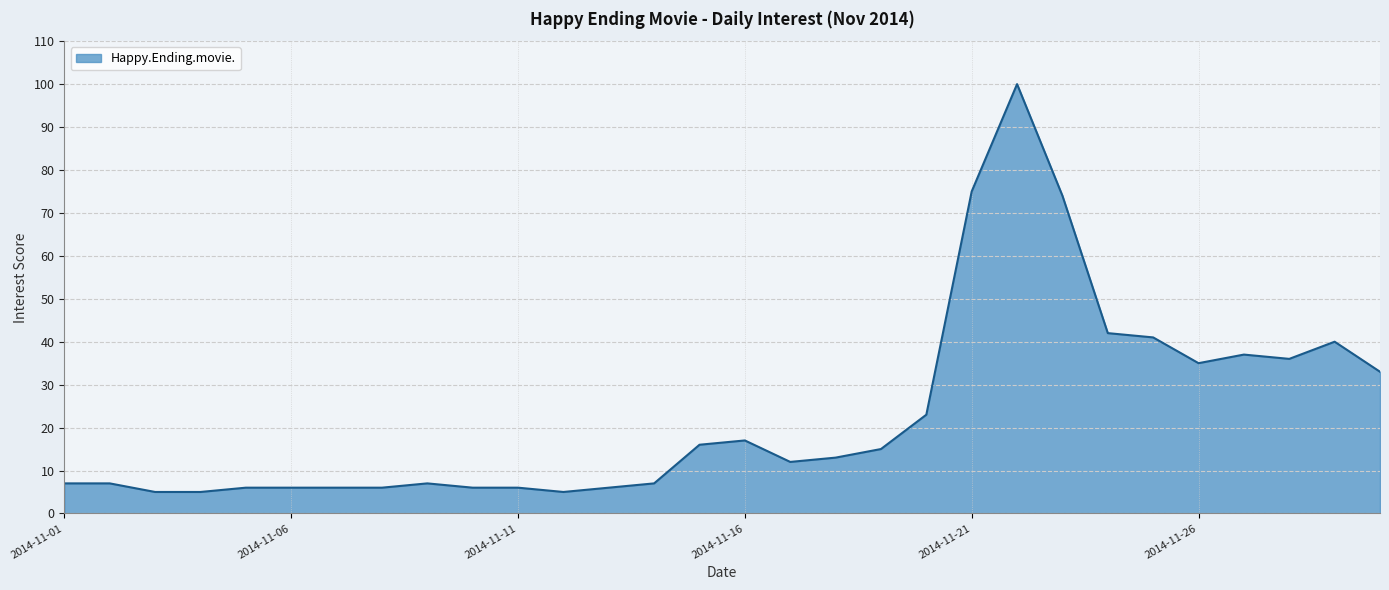

What is the minimum value shown in the chart?

5